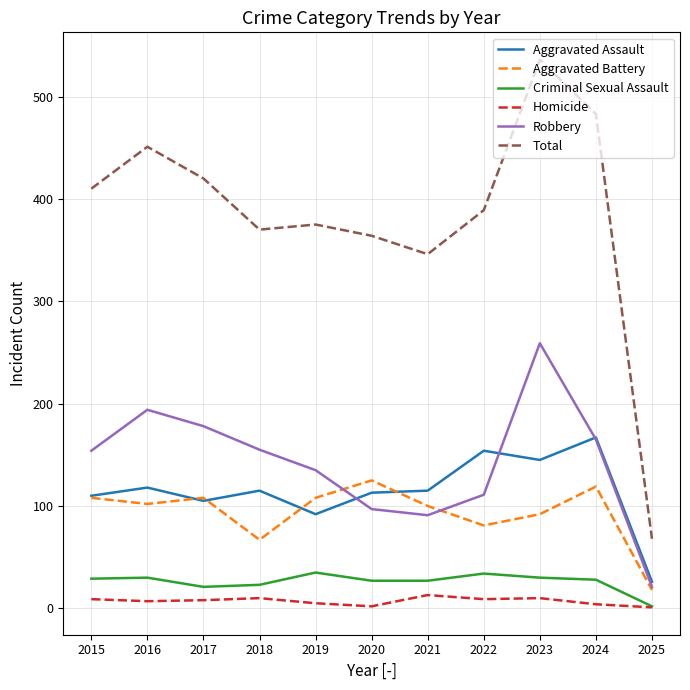

In Homicide, how many points are higher than both neighbors (excluding endpoints)?

3